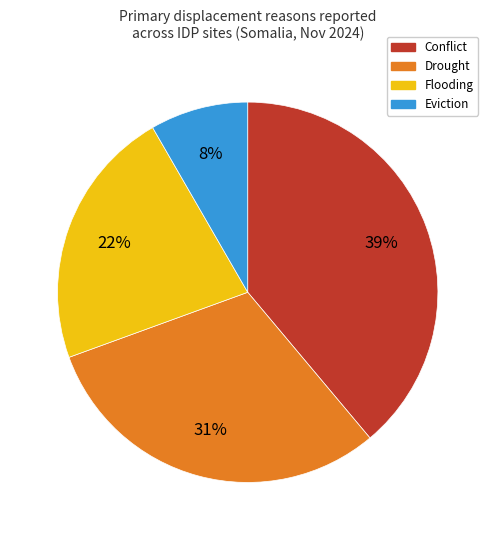

To the nearest percent, what is the average slice percentage?

25%